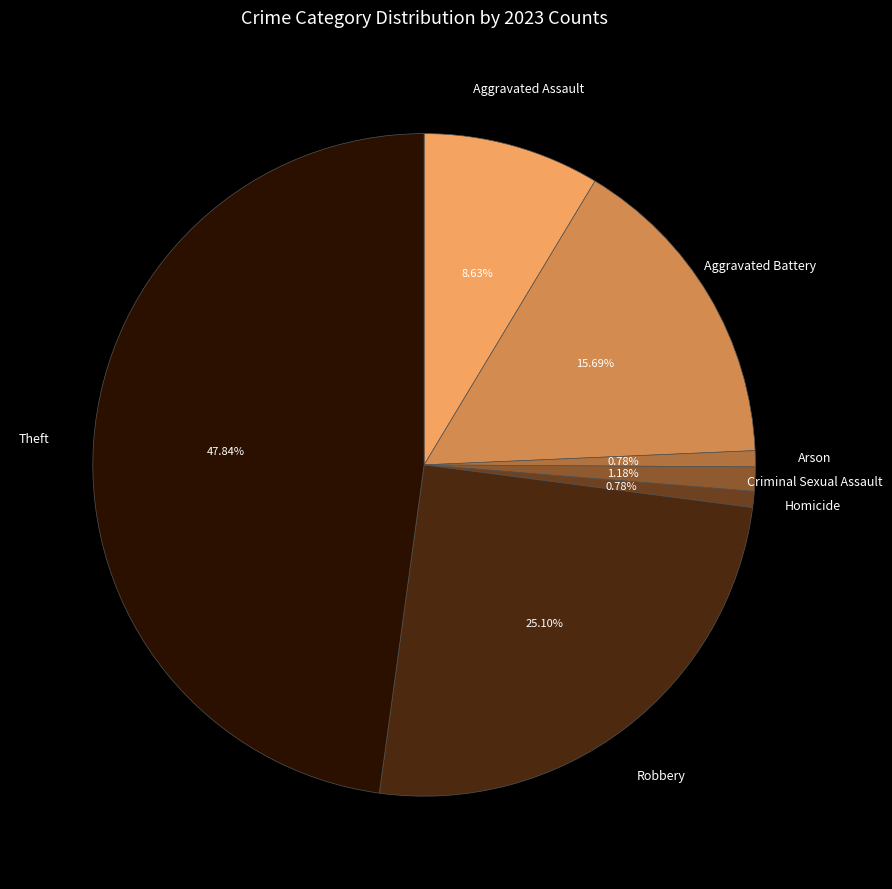

Is there any slice that represents more than half of the pie?

No